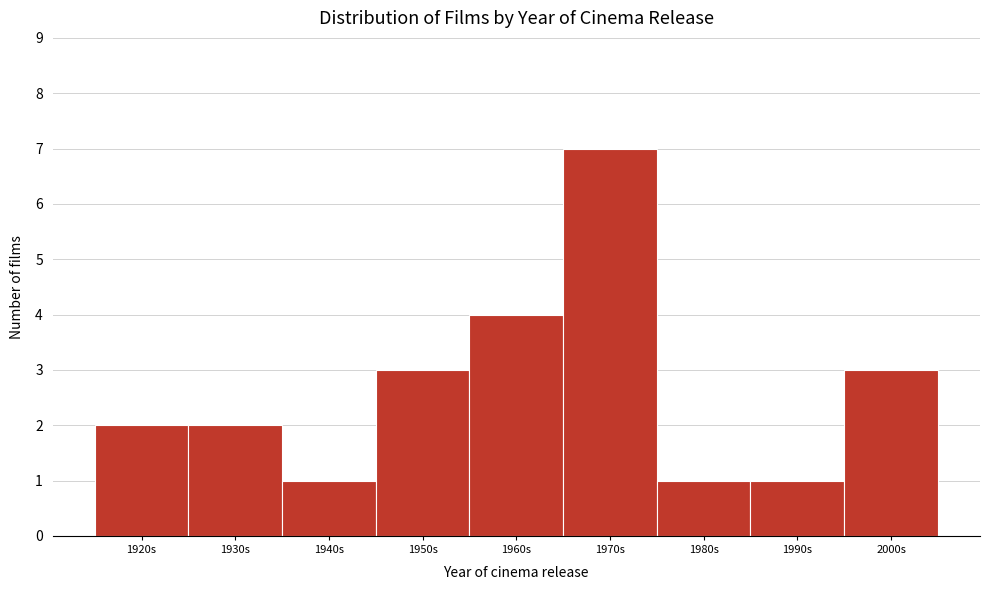

Reading left to right, extract all data points from this chart.

1920s=2	1930s=2	1940s=1	1950s=3	1960s=4	1970s=7	1980s=1	1990s=1	2000s=3